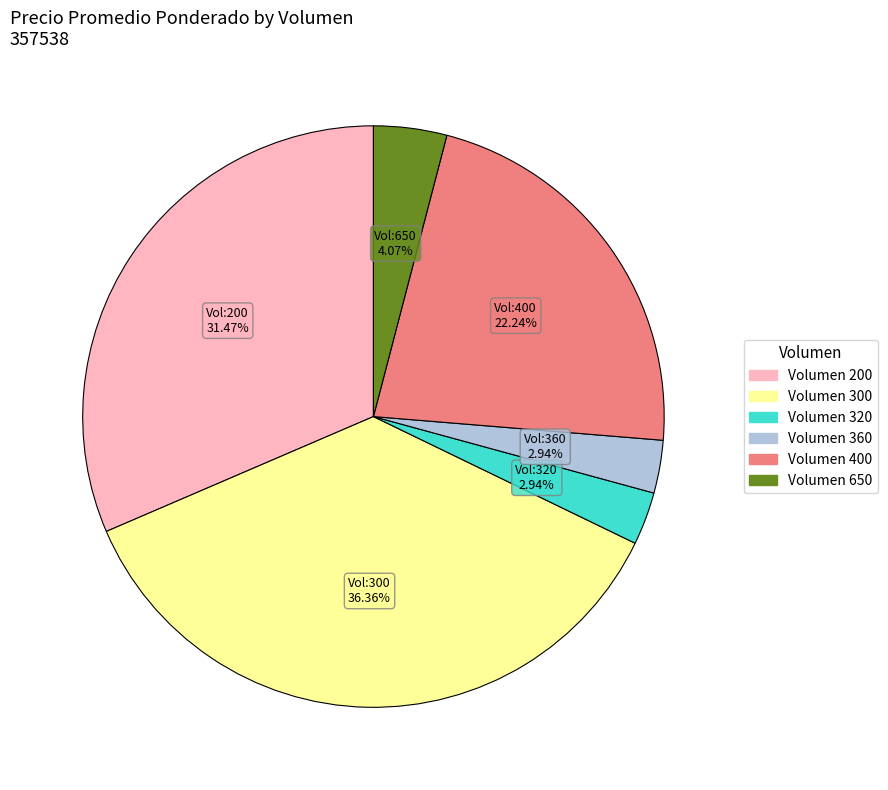

Does any single category account for the majority?

No